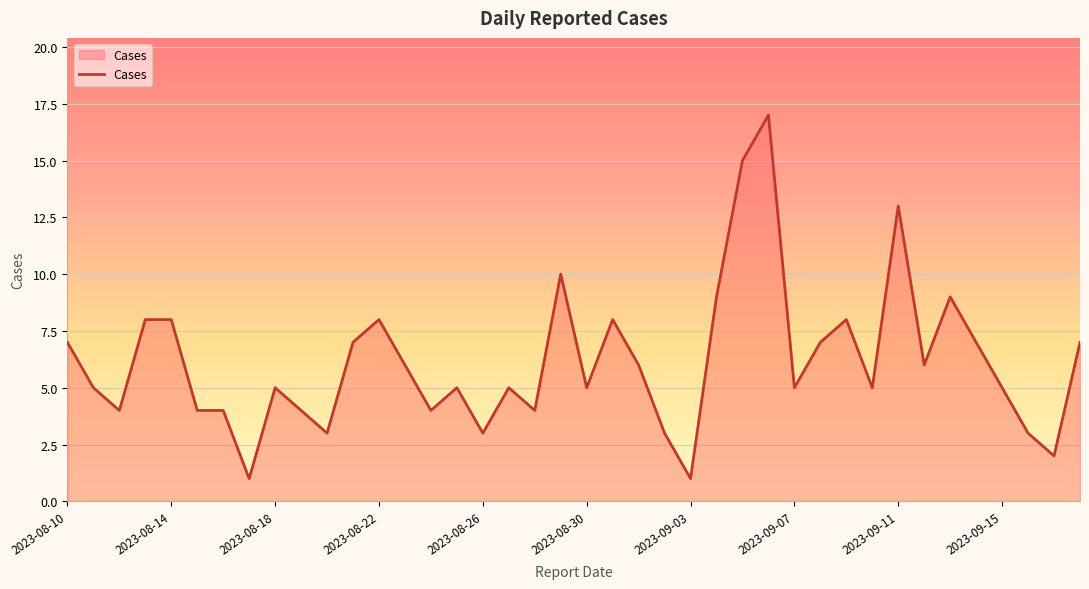

What is the difference between the maximum and minimum values?

16